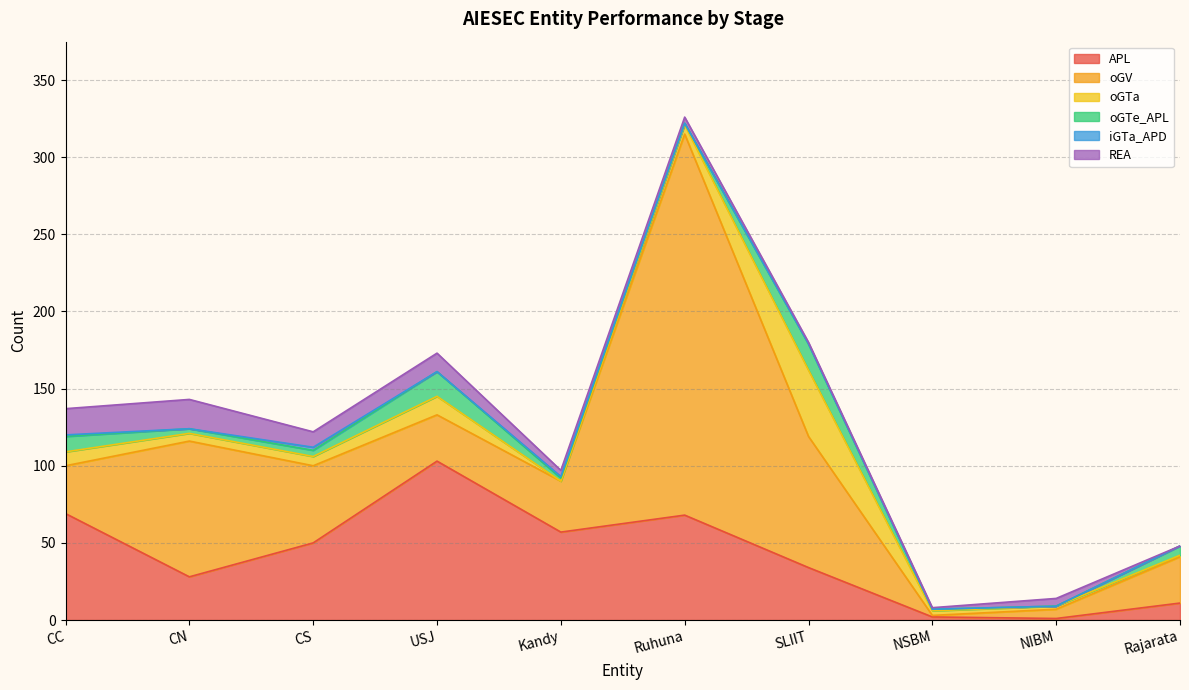

How many interior local valleys does the APL series have?

3